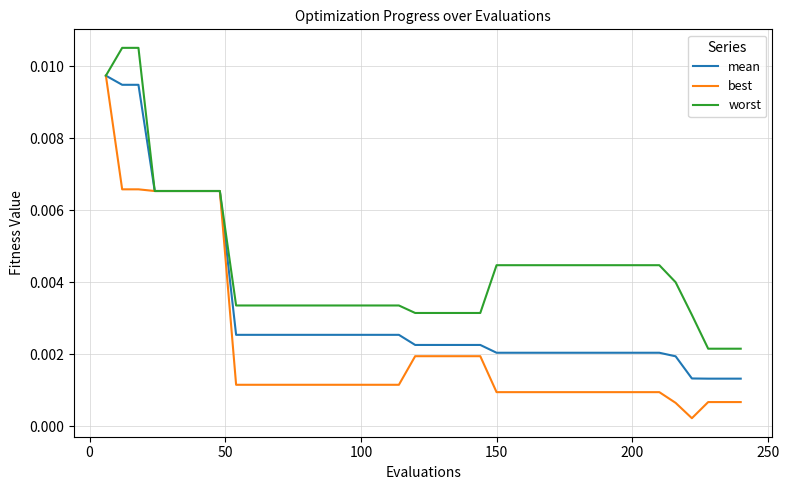

Rank the series by their average value, from lowest to highest.

best, mean, worst